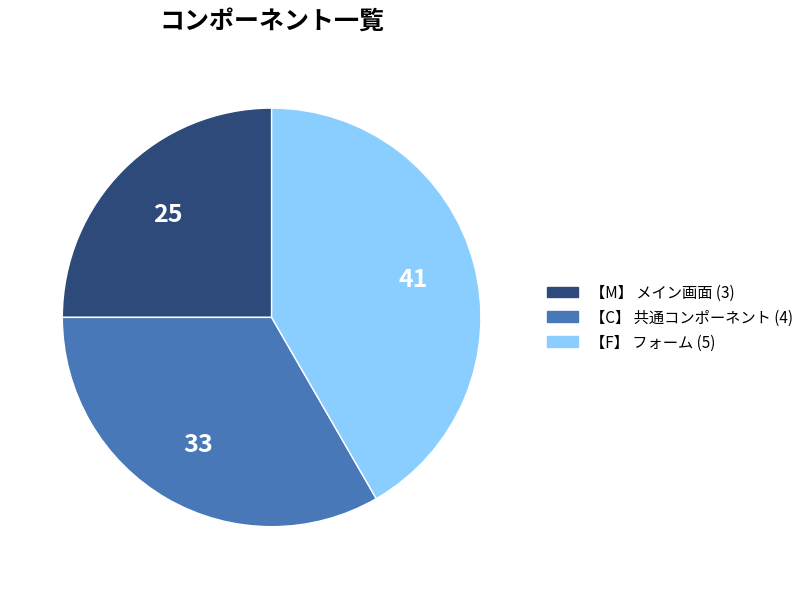

Does any single category account for the majority?

No